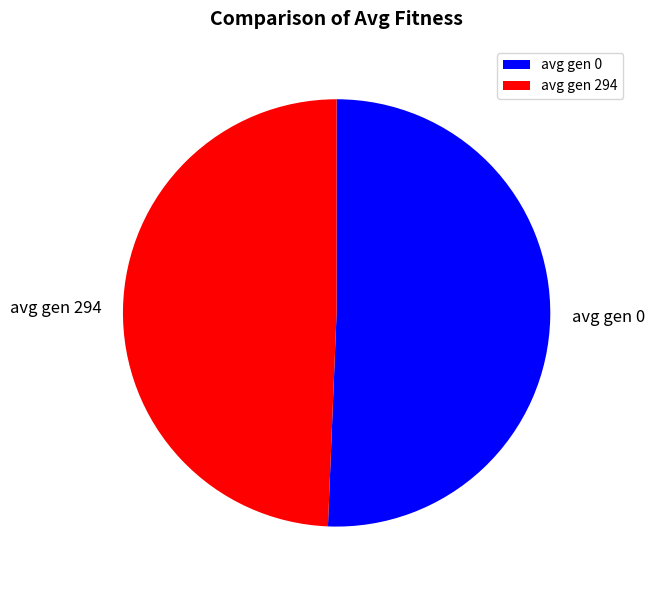

Rank the categories by value from highest to lowest.

avg gen 0, avg gen 294